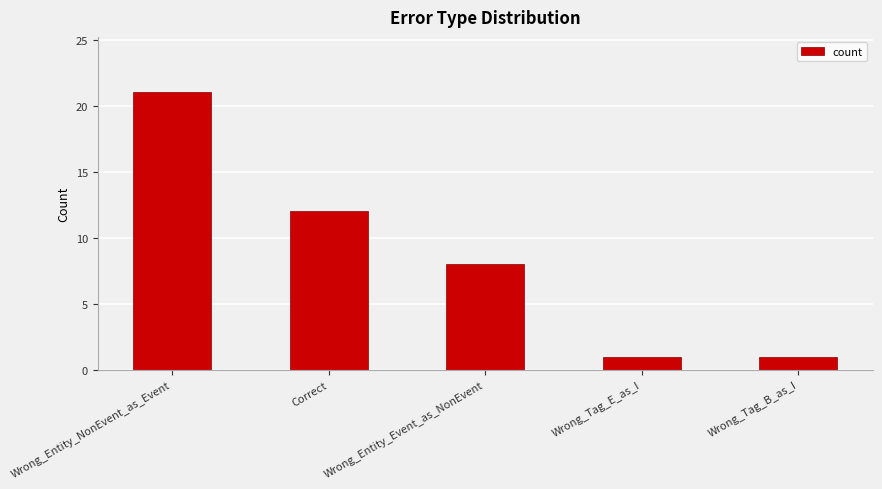

How many data points are less than 8?

2